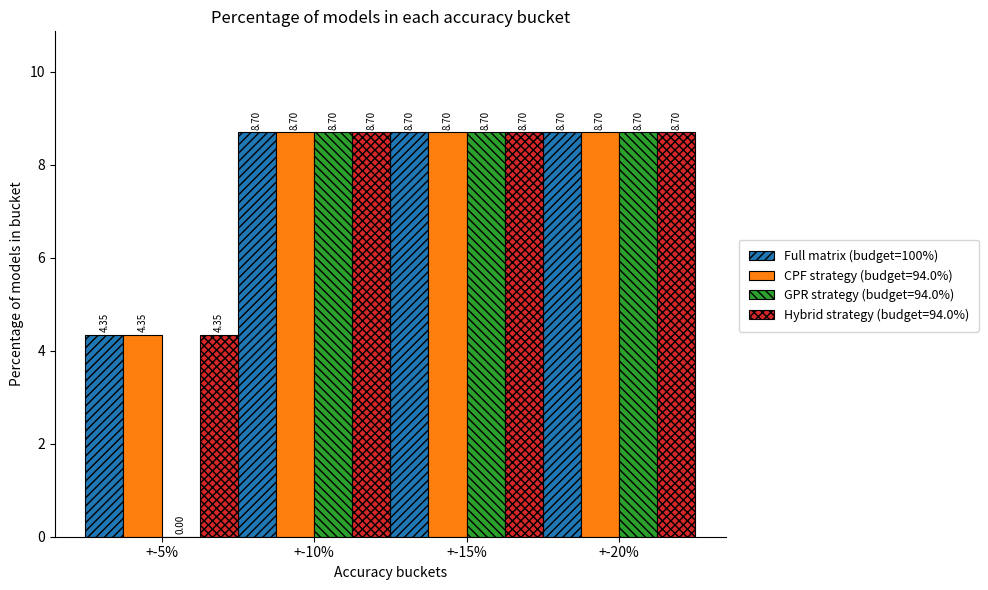

Does the chart contain stacked bars?

No